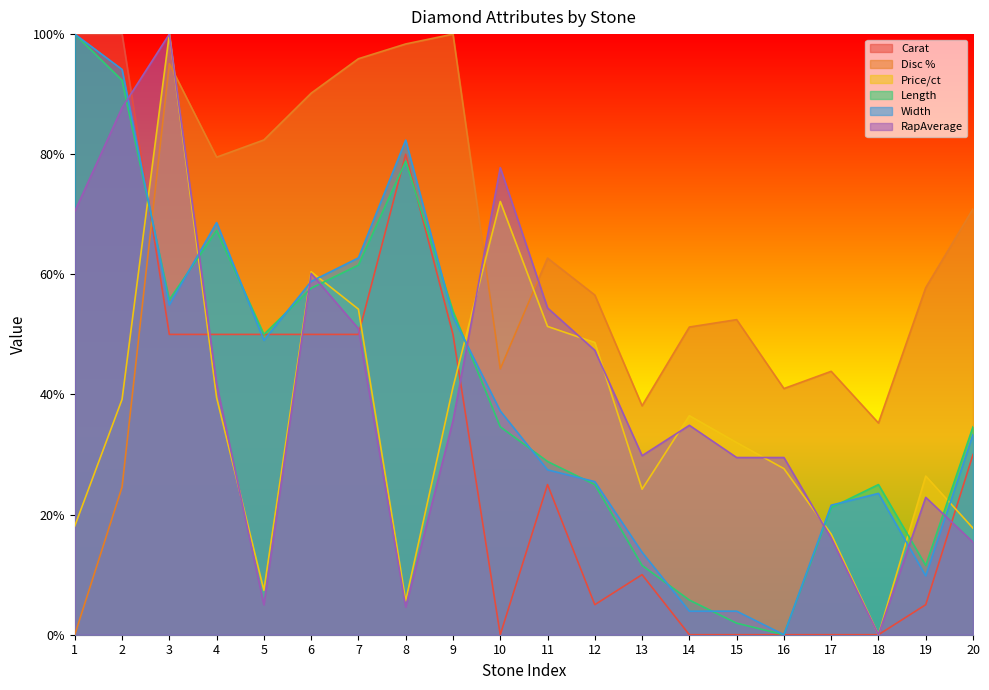

Which series has the largest total across all categories?

Disc %